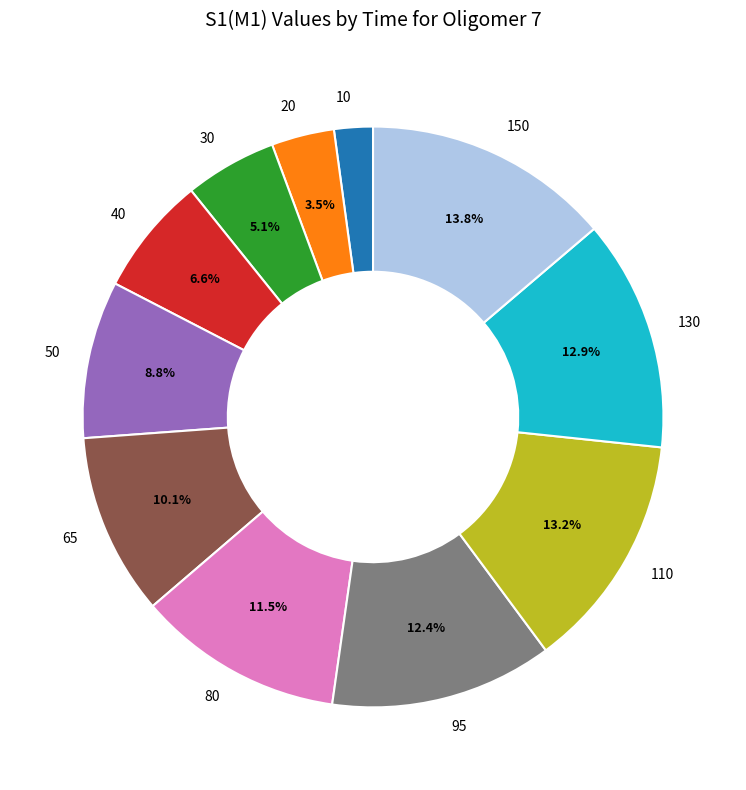

Which slice is the largest?

150